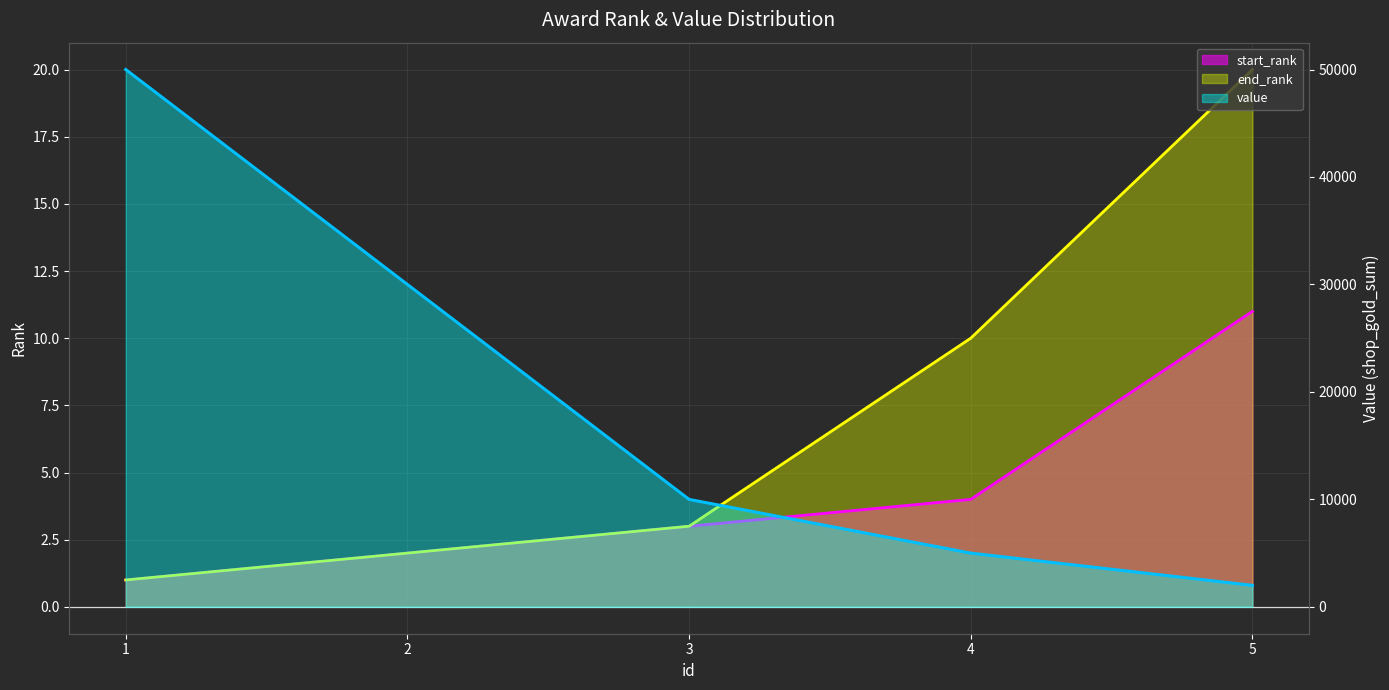

True or false: start_rank has a value of 4 at 3.

False